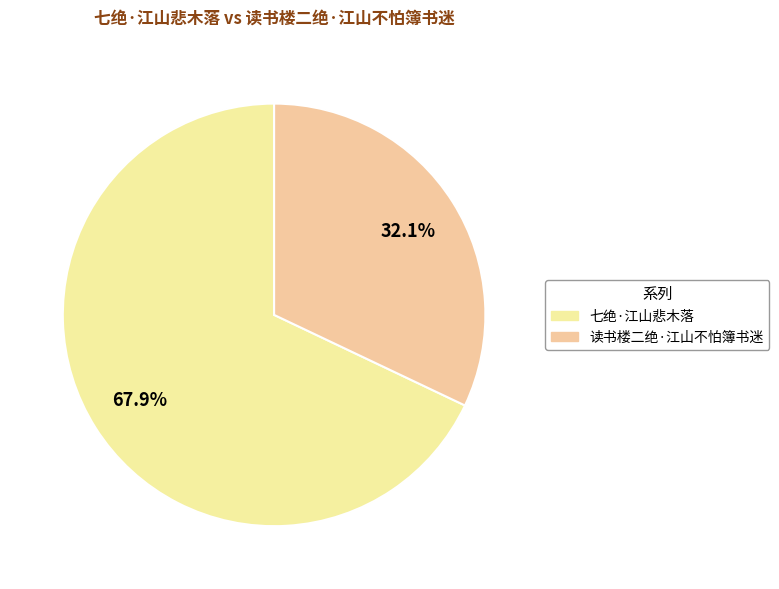

Between 读书楼二绝·江山不怕簿书迷 and 七绝·江山悲木落, which is larger?

七绝·江山悲木落